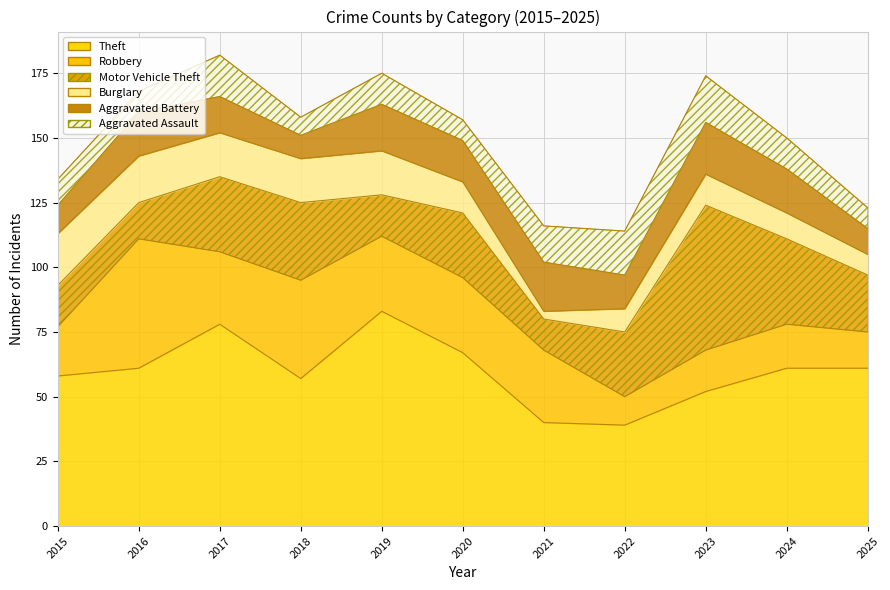

Where is the first local minimum for Motor Vehicle Theft?

2016